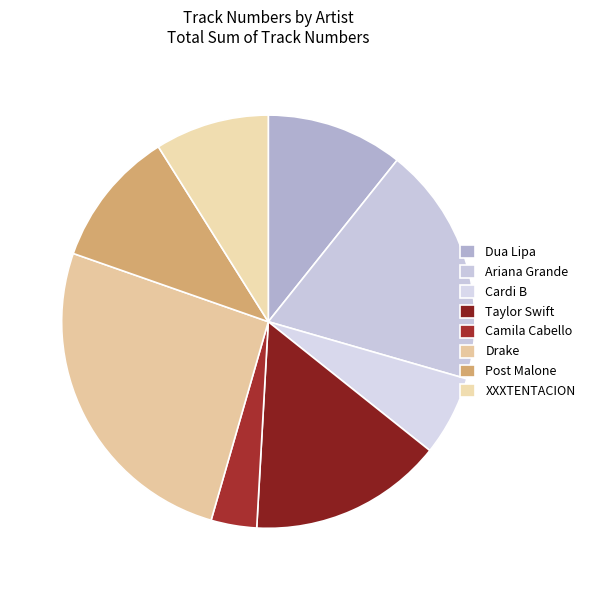

How many segments does this pie chart have?

8